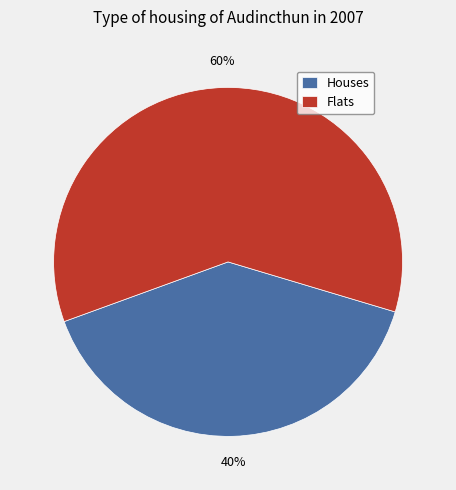

What percentage is the Houses slice, to the nearest percent?

40%